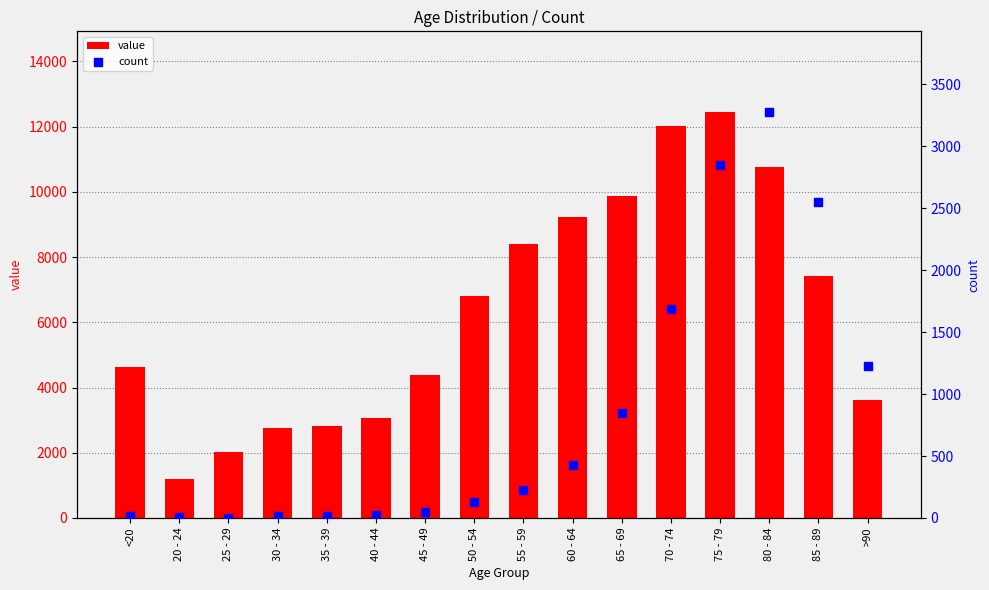

Which series has the largest Y range (max minus min)?

value